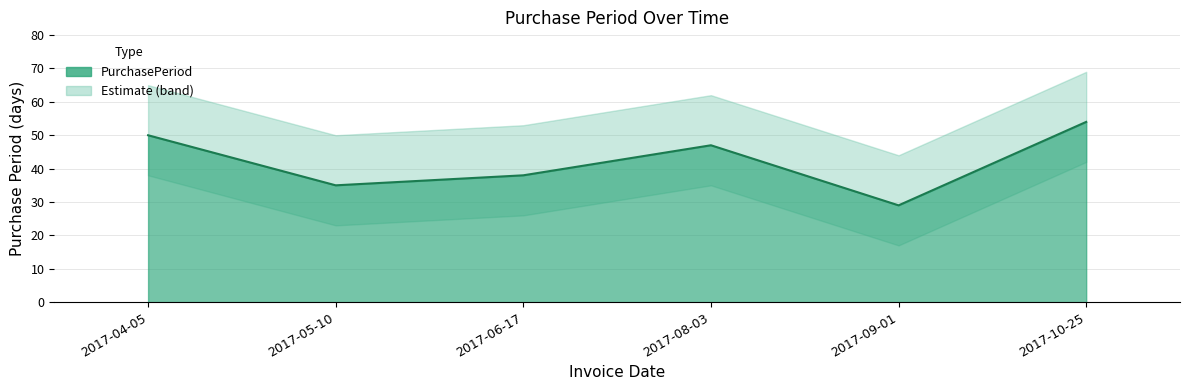

List the labels in order of value, largest first.

2017-10-25, 2017-04-05, 2017-08-03, 2017-06-17, 2017-05-10, 2017-09-01